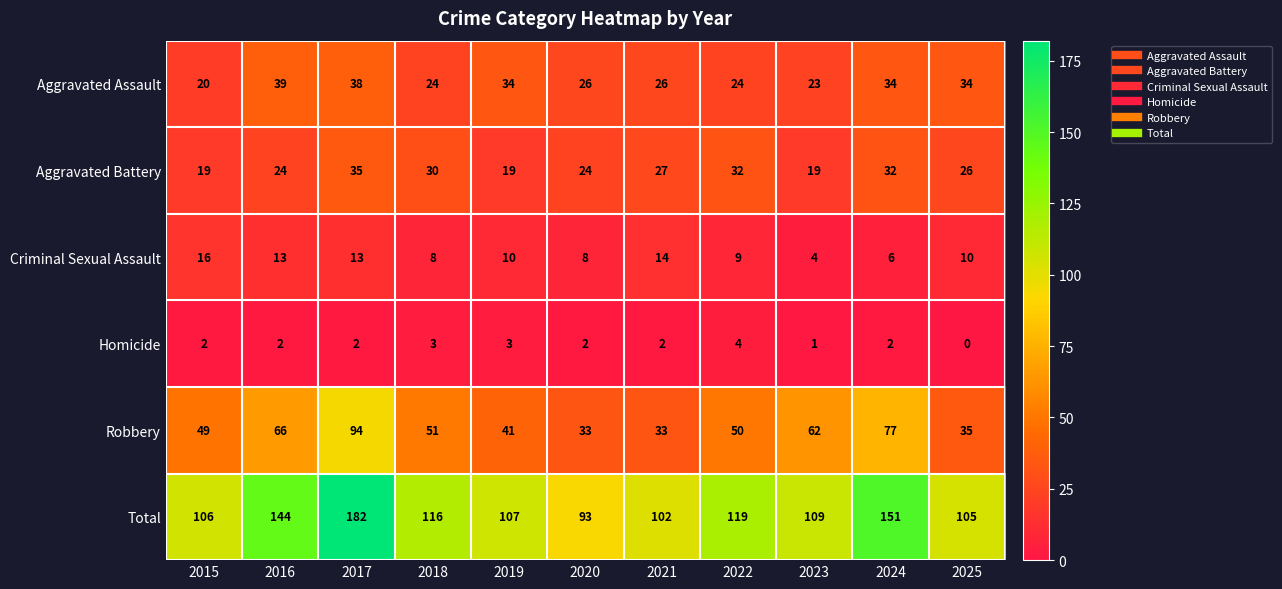

What is the total value across all series at 2016?

288